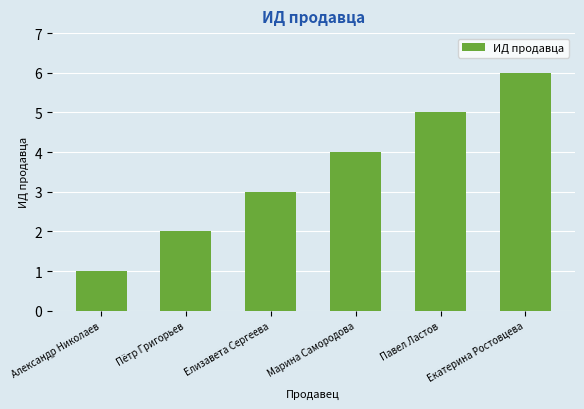

Which has a higher value, Пётр Григорьев or Марина Самородова?

Марина Самородова